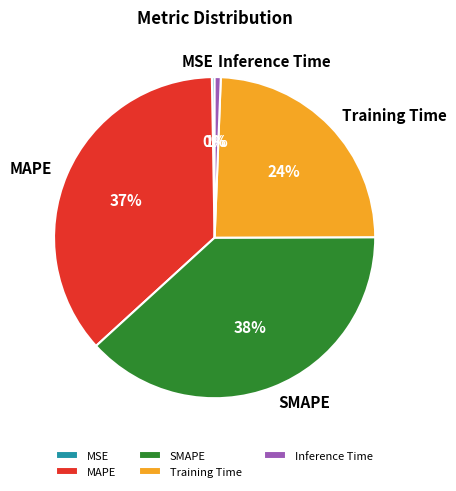

Does SMAPE account for over 50% of the chart?

No